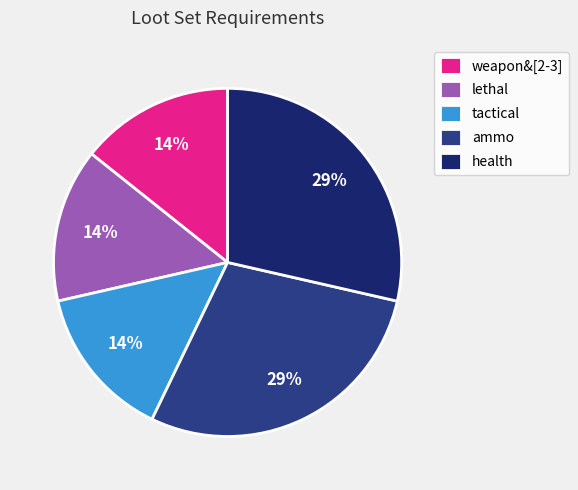

The weapon&[2-3] slice represents 8% of the pie. True or false?

False